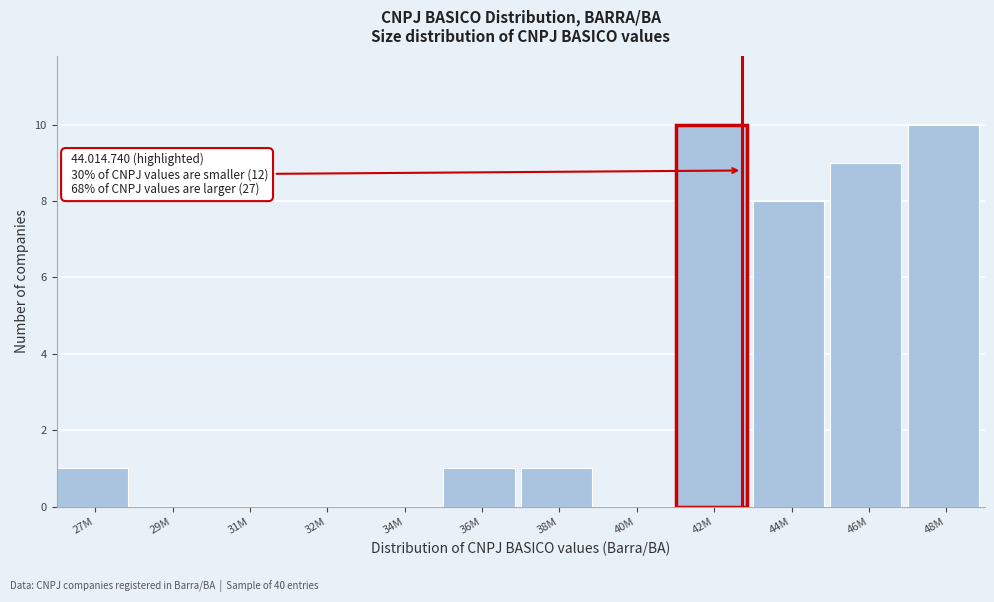

Reading left to right, extract all data points from this chart.

27M=1	29M=0	31M=0	32M=0	34M=0	36M=1	38M=1	40M=0	42M=10	44M=8	46M=9	48M=10